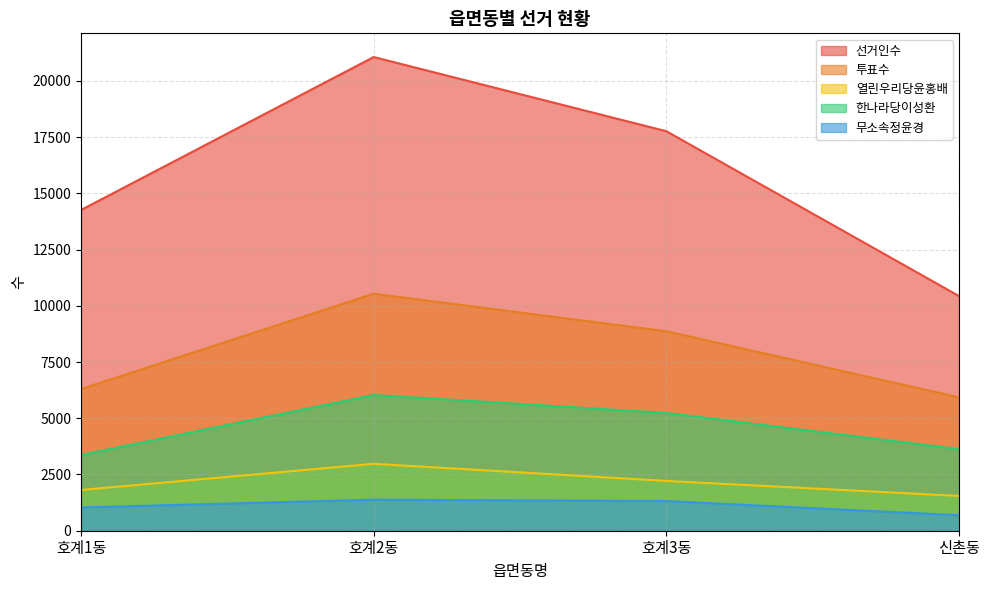

Reading right to left, list all the values displayed in this chart.

선거인수: 10432	17761	21059	14258
투표수: 5930	8867	10536	6300
열린우리당윤홍배: 1546	2214	2975	1811
한나라당이성환: 3627	5236	6035	3368
무소속정윤경: 689	1319	1380	1034